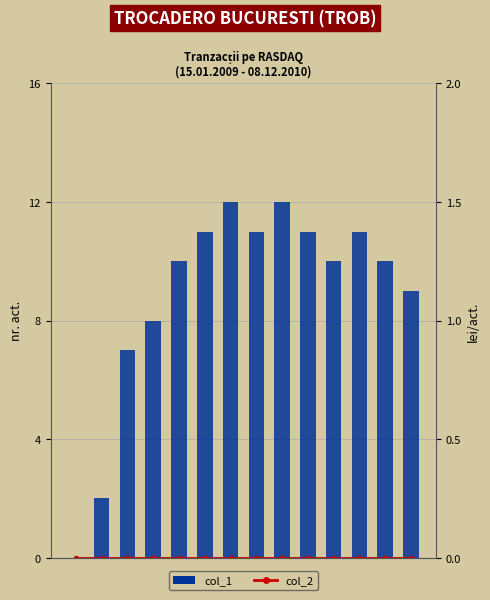

Does the chart contain any negative values?

No